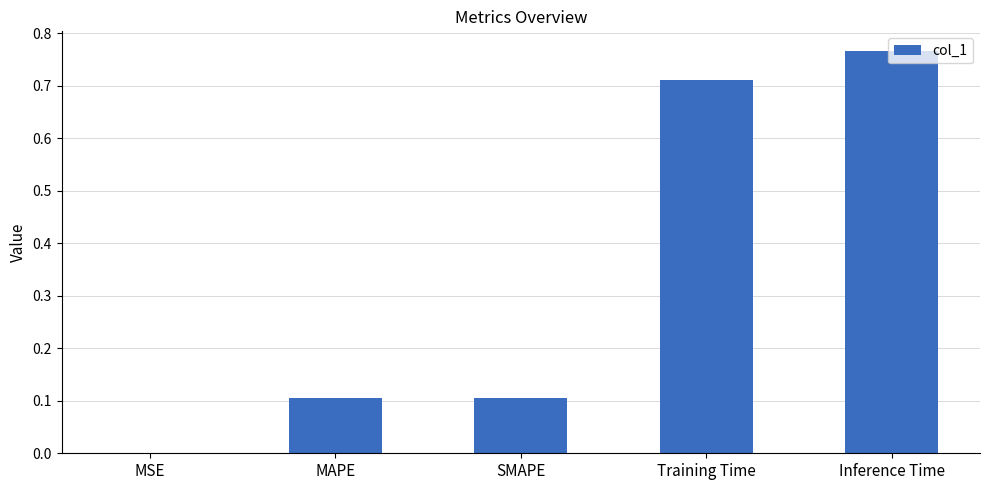

Which category has the highest value across all series?

Inference Time